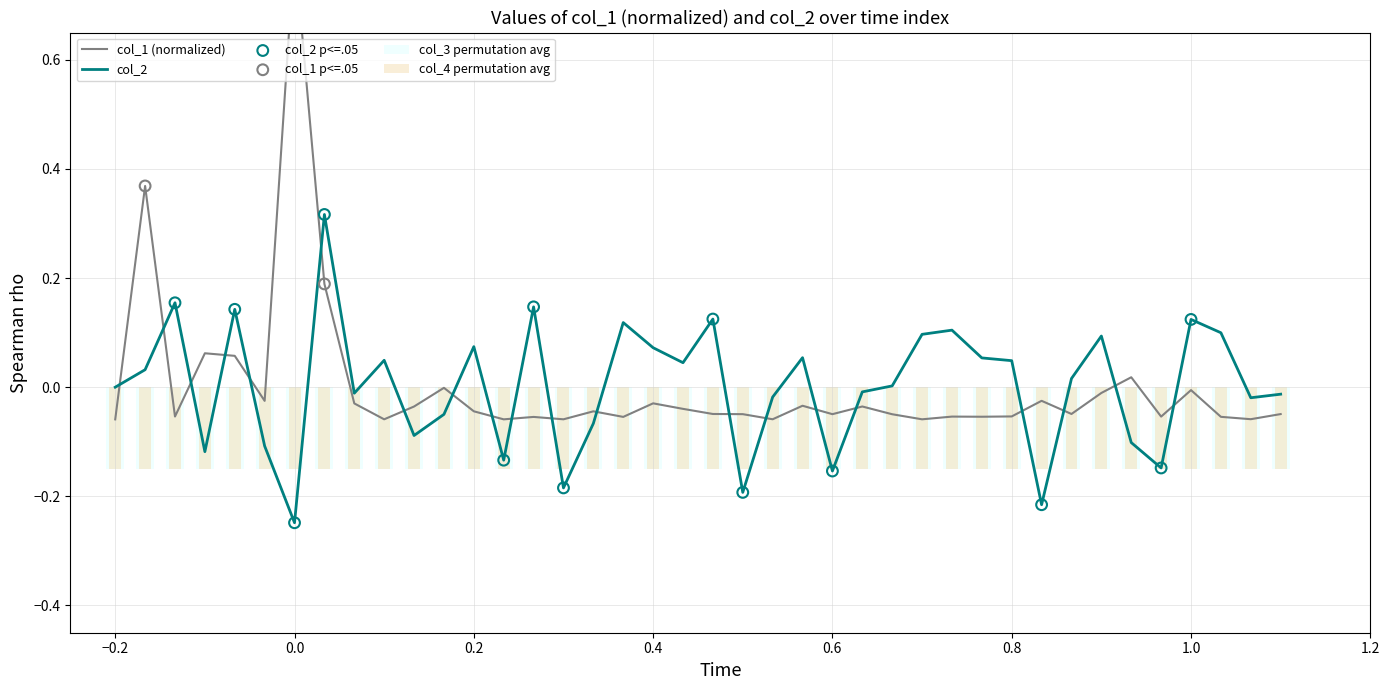

Which series has the largest Y range (max minus min)?

col_1